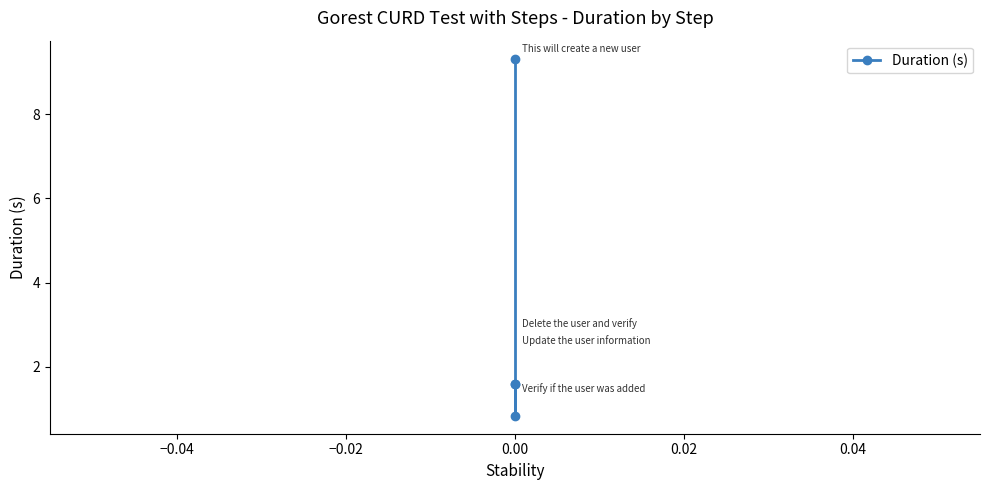

What is the smallest value displayed?

0.8